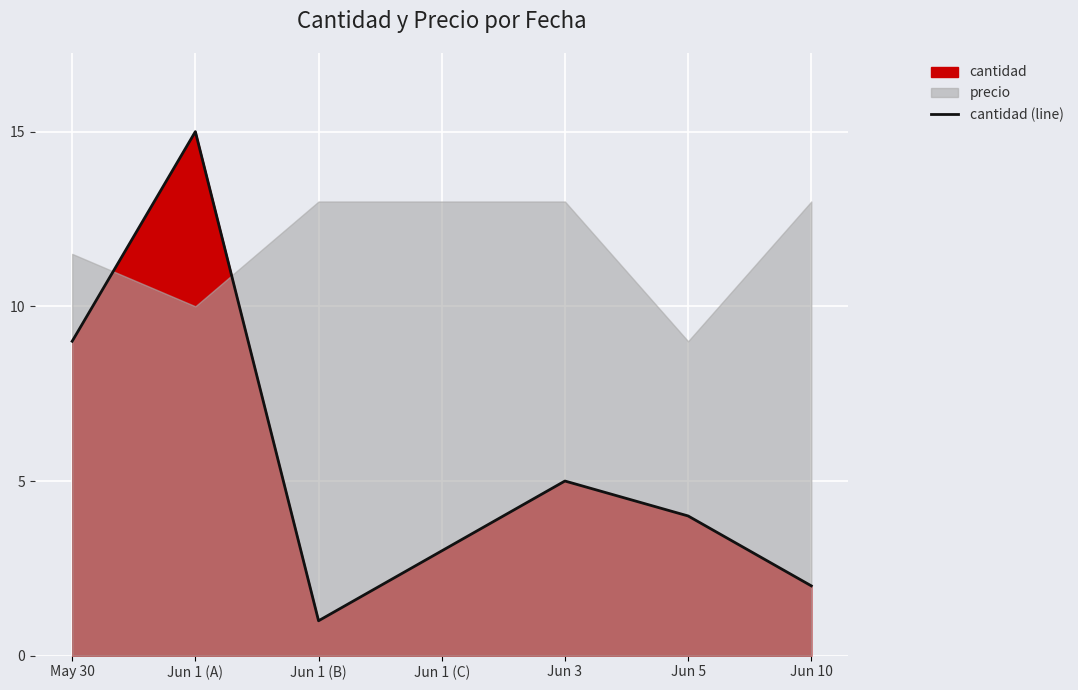

Which category has the highest value across all series?

Jun 1 (A)